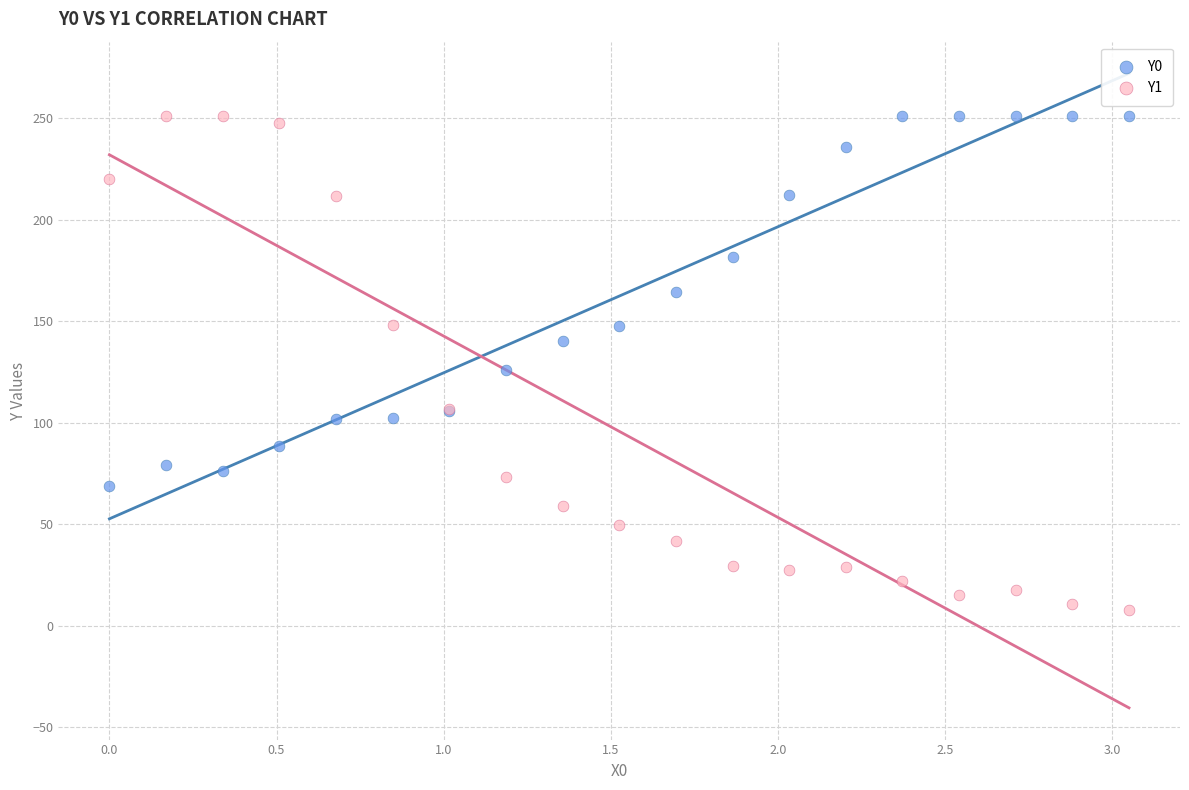

What is the X range (max minus min) for the scatter plot?

3.1